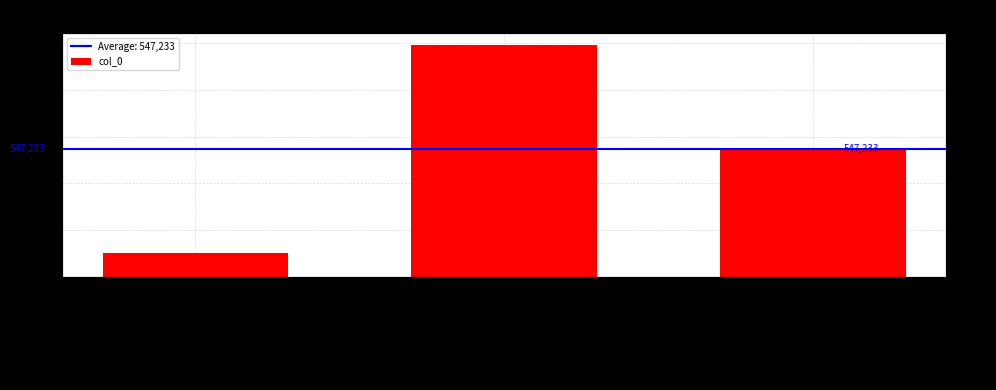

Approximately how many times larger is the value at 奉和永叔得辛判官伊阳... compared to 奉和永叔得辛判官伊阳...?

0.1